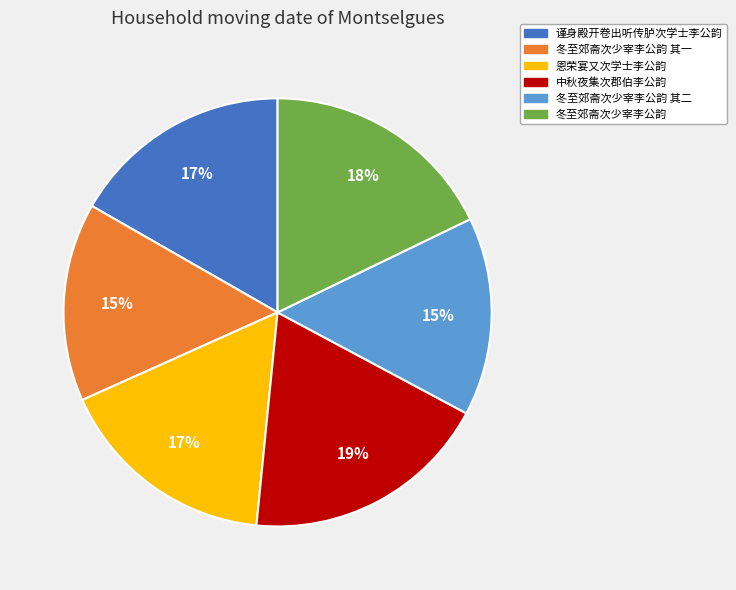

Is there a majority slice in this chart?

No